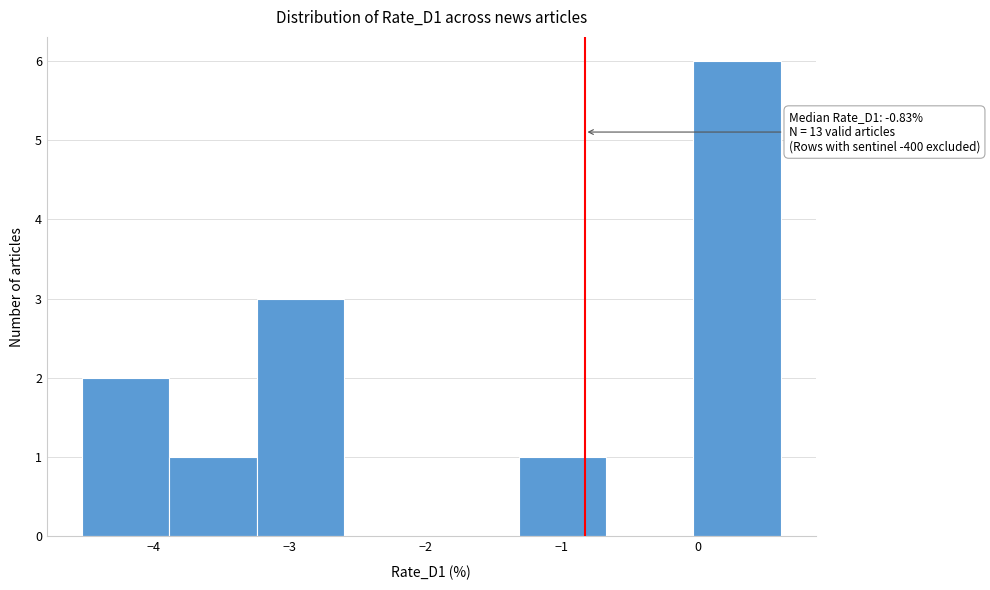

Over which range of the x-axis is the bar tallest?

0.0 to 0.6